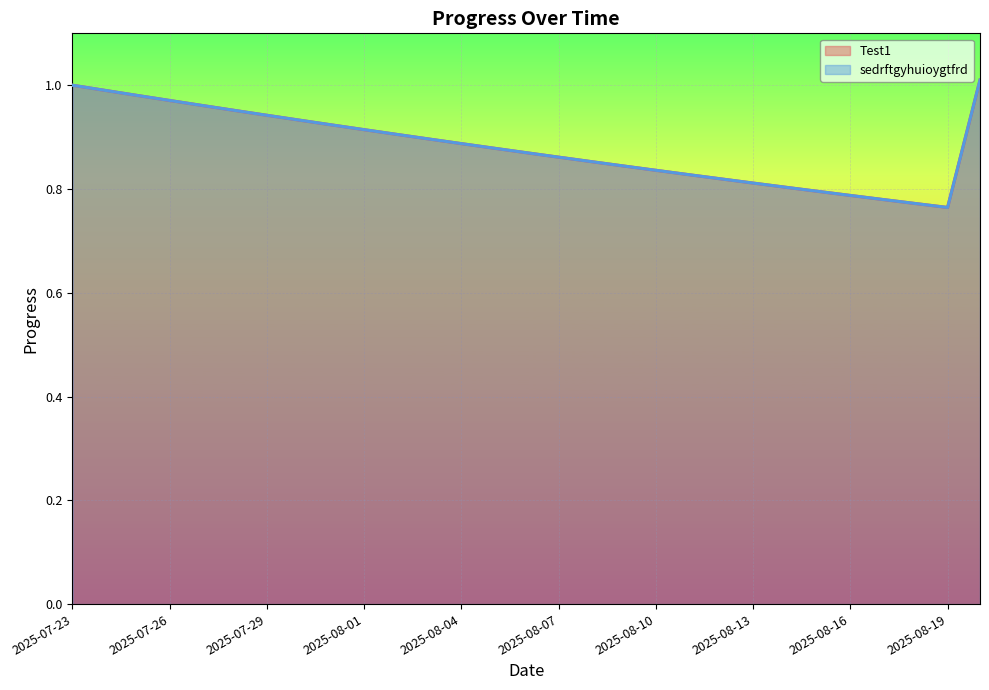

What are all the series names shown in the legend?

Test1, sedrftgyhuioygtfrd